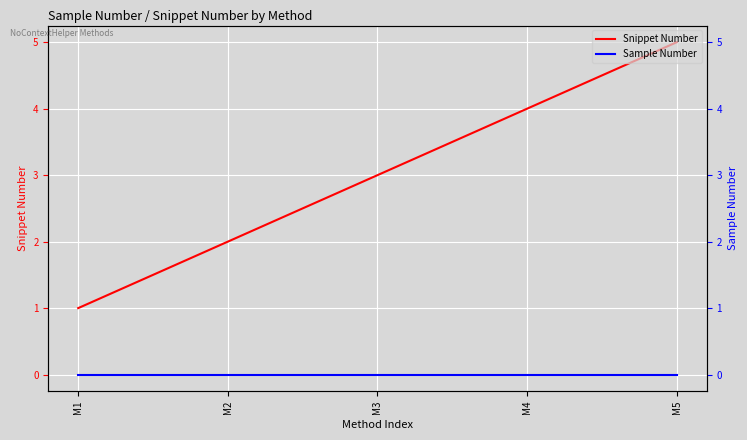

Between M2 and M5, which is larger?

M5